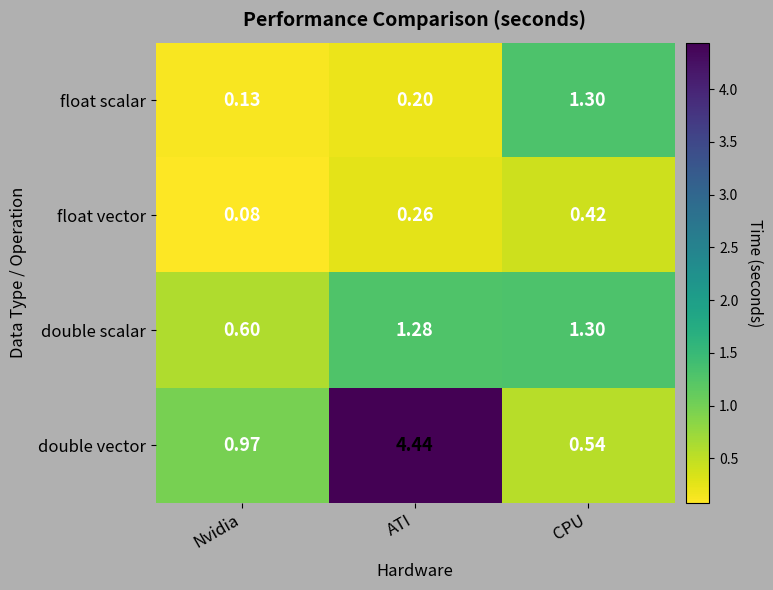

At which category does the chart reach its minimum across all series?

Nvidia